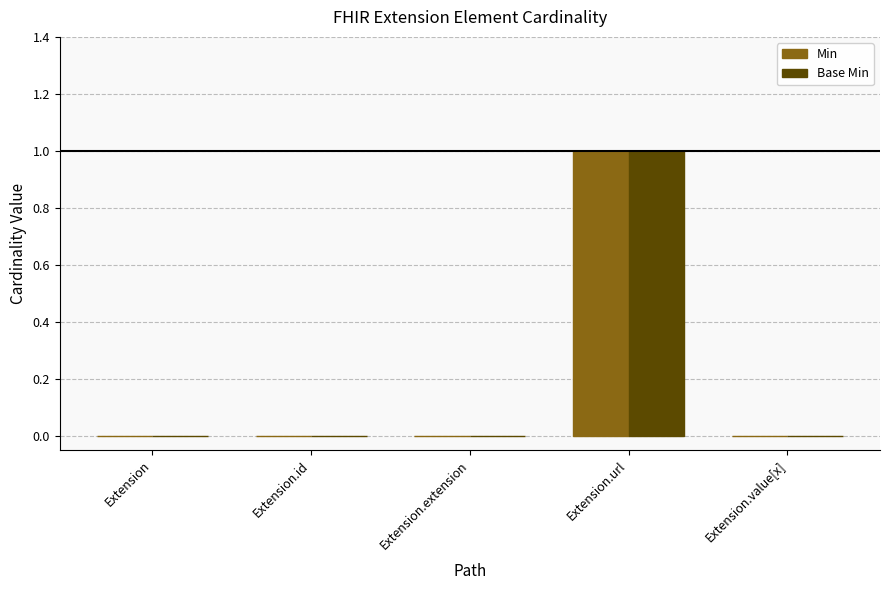

At which category does the chart reach its peak across all series?

Extension.url